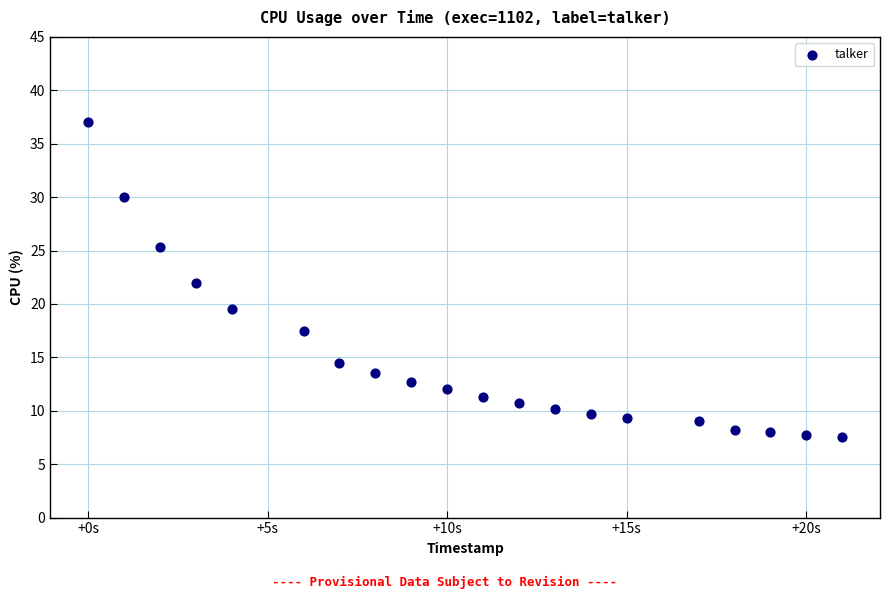

What is the range of Y values (max minus min)?

29.5